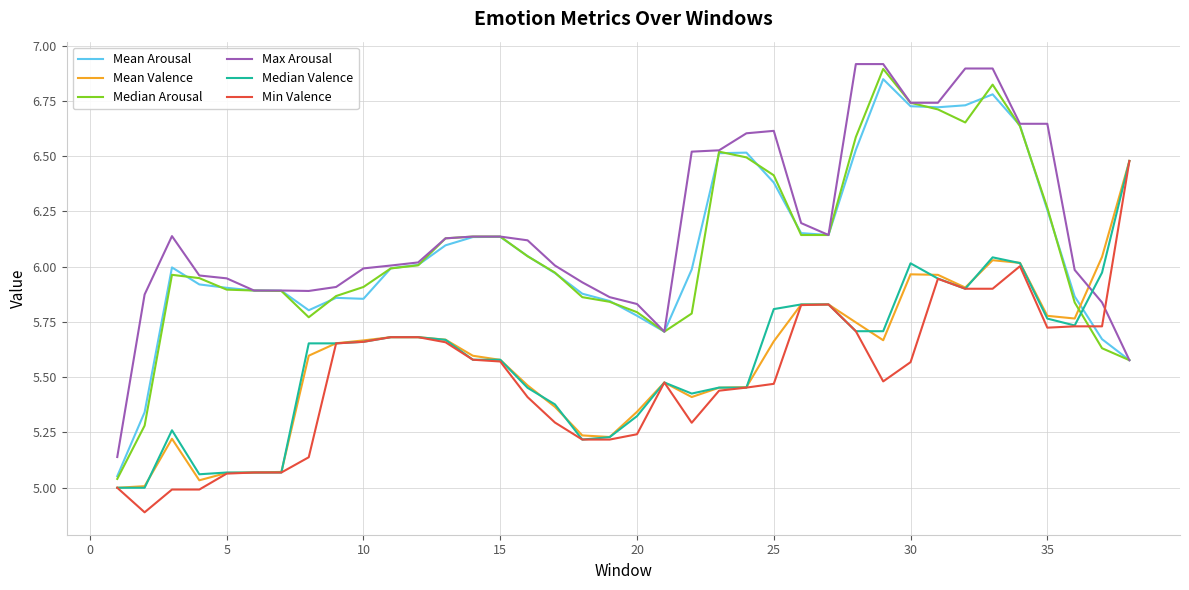

What is the smallest value displayed?

4.9